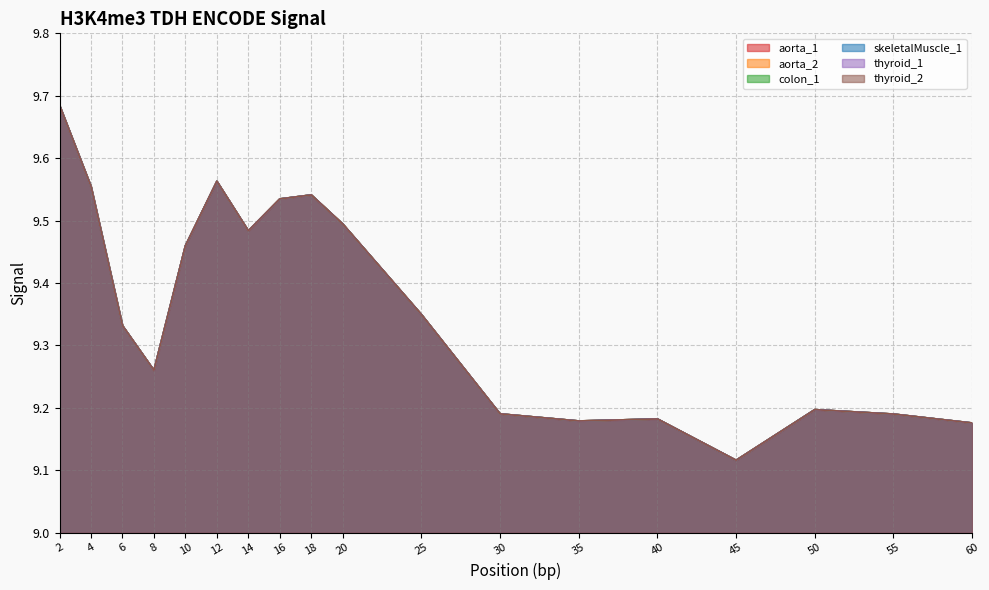

How many data points does each series have?

18